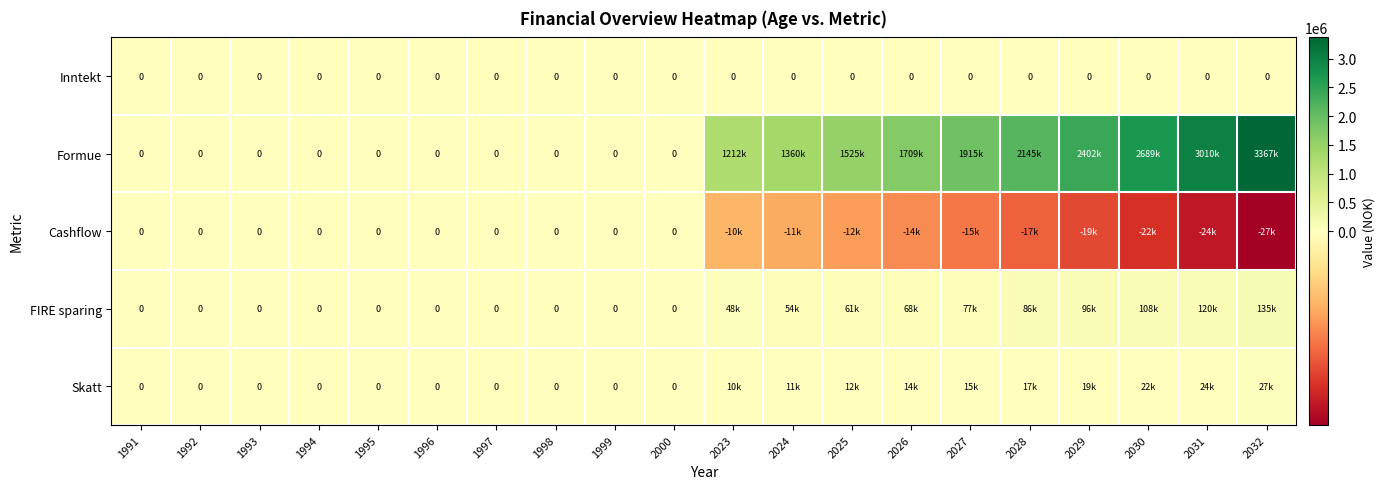

Which series changed the most between 2024 and 2029?

Formue